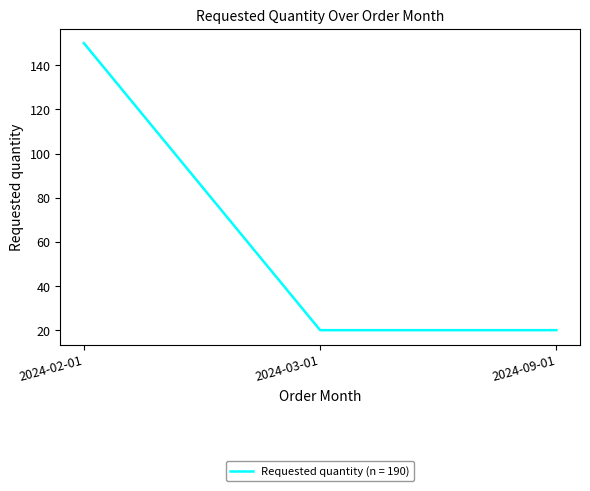

What is the minimum value shown in the chart?

20